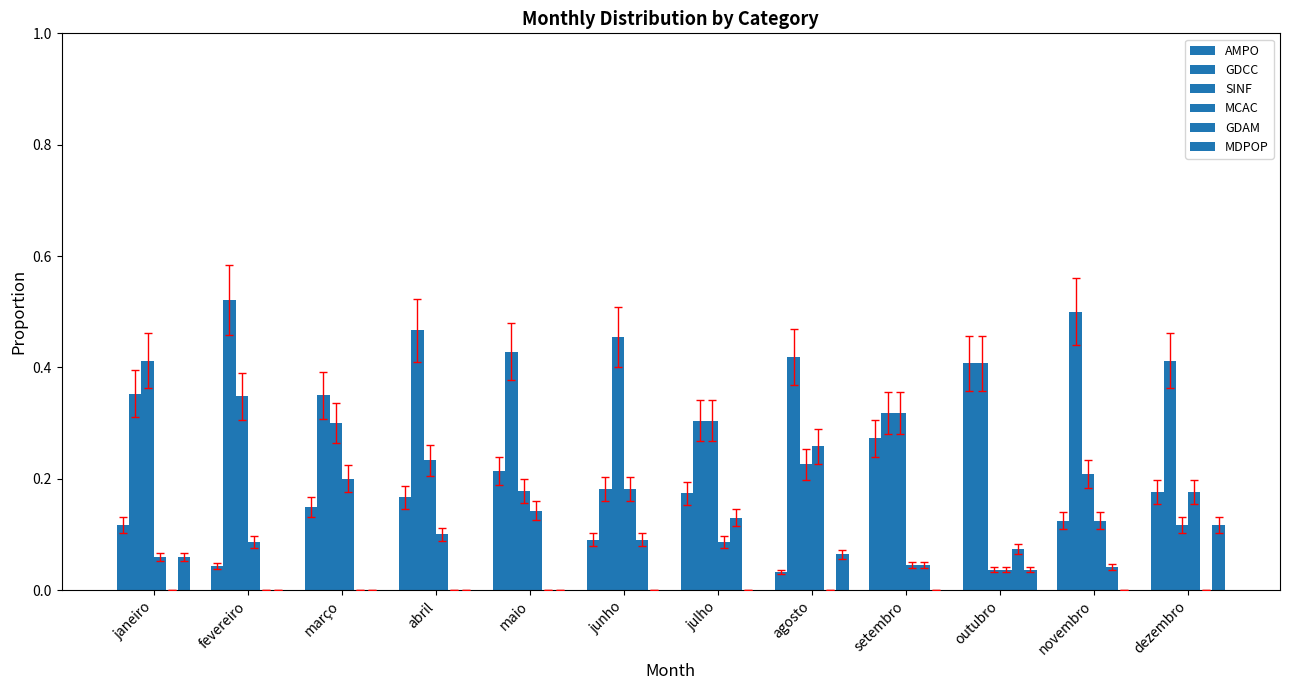

List the labels in order of MCAC value, smallest first.

outubro, setembro, janeiro, fevereiro, julho, abril, novembro, maio, dezembro, junho, março, agosto